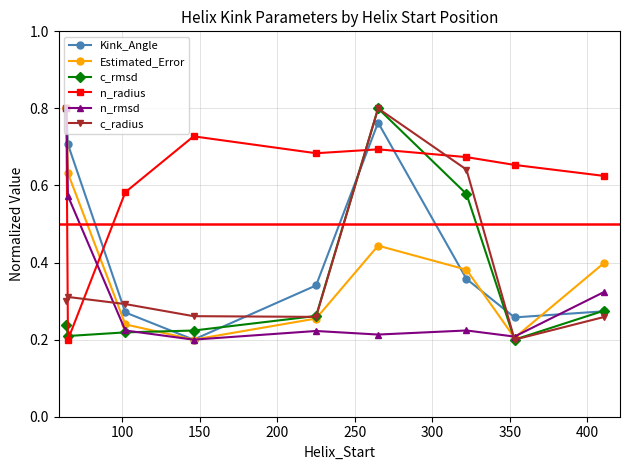

In Estimated_Error, how many points are higher than both neighbors (excluding endpoints)?

1